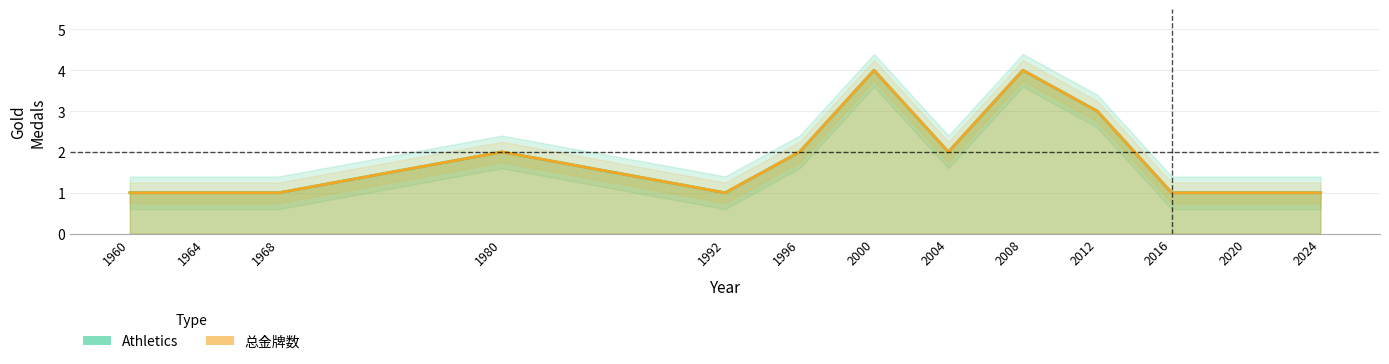

Which series changed the most between 1960 and 2024?

Athletics